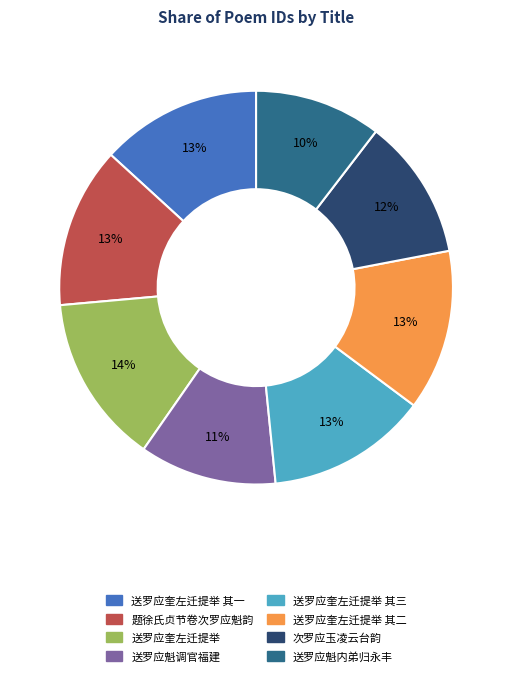

Is there any slice that represents more than half of the pie?

No